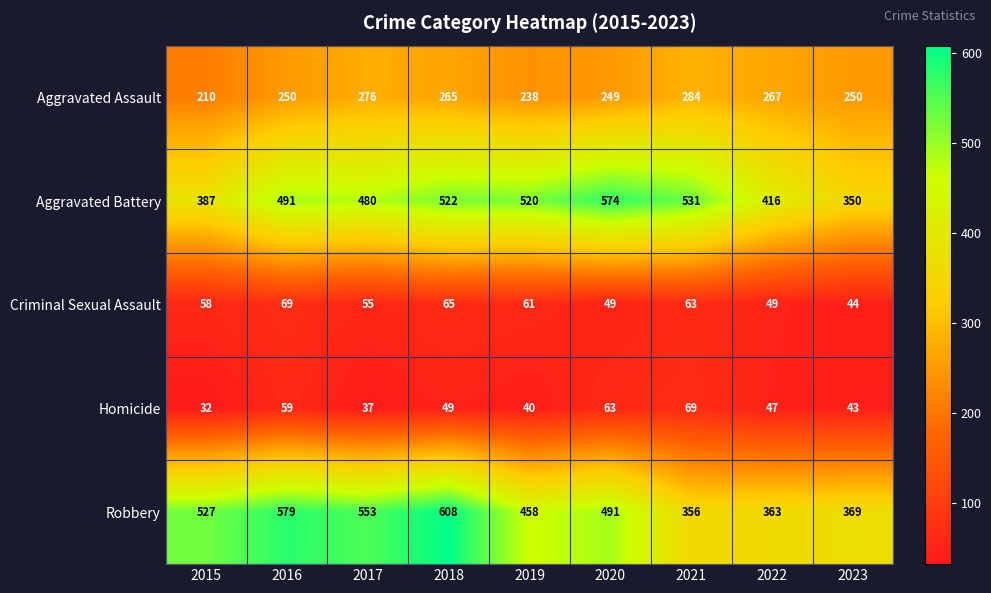

At which label is Criminal Sexual Assault closest to 56?

2017